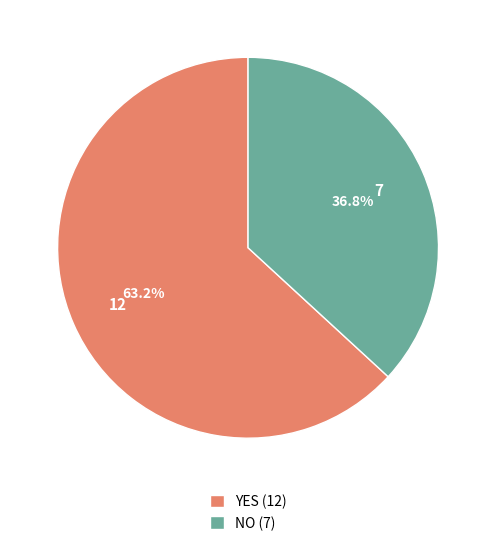

Which slice represents more than half of the pie?

YES